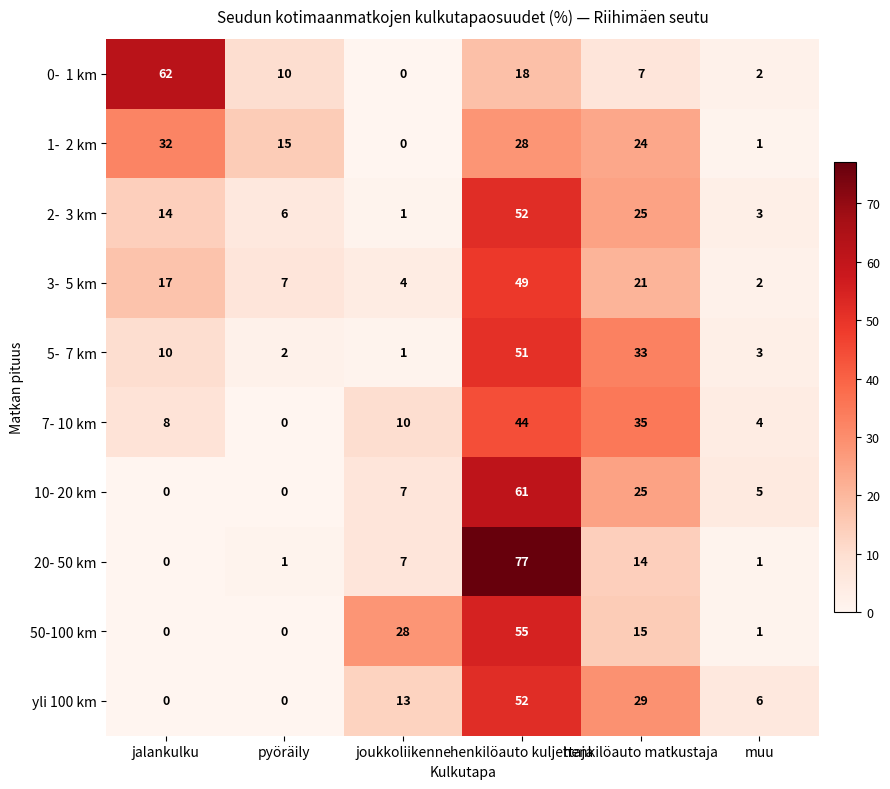

Which category has the highest value across all series?

henkilöauto kuljettaja